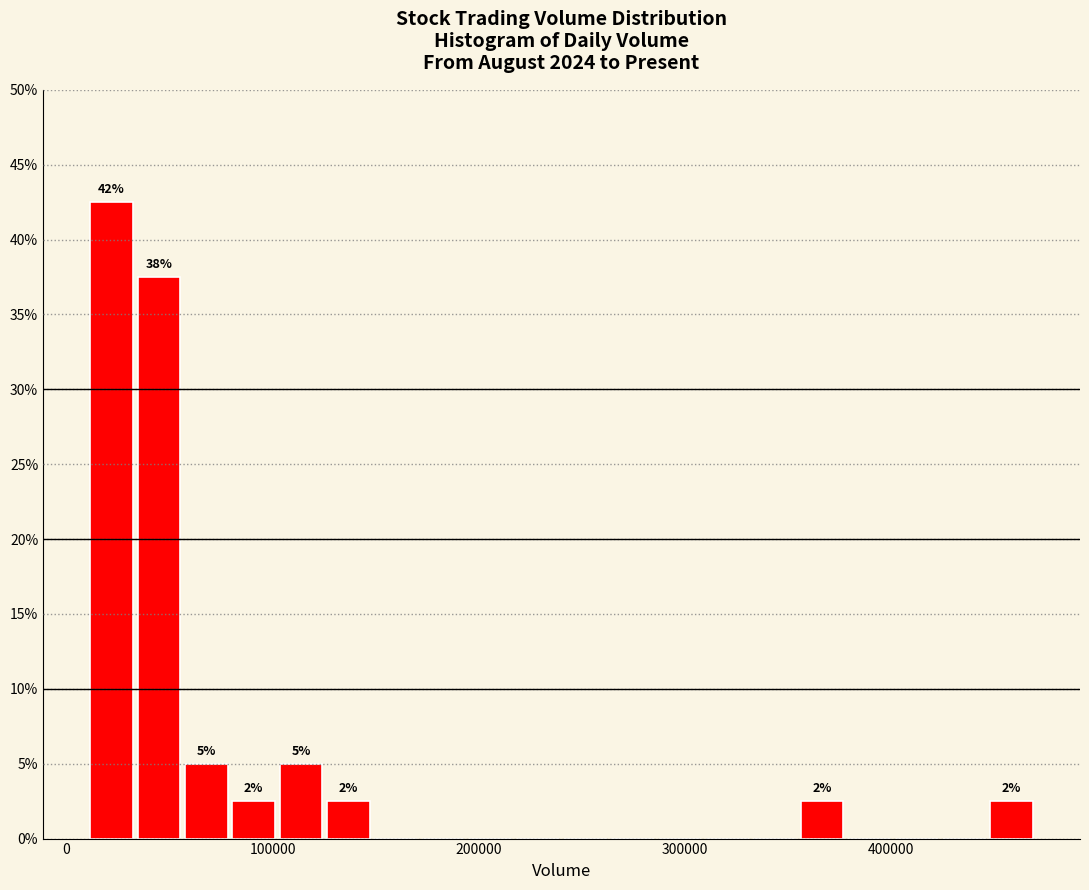

Read against the x-axis, roughly where is the centre of the tallest bar?

20000